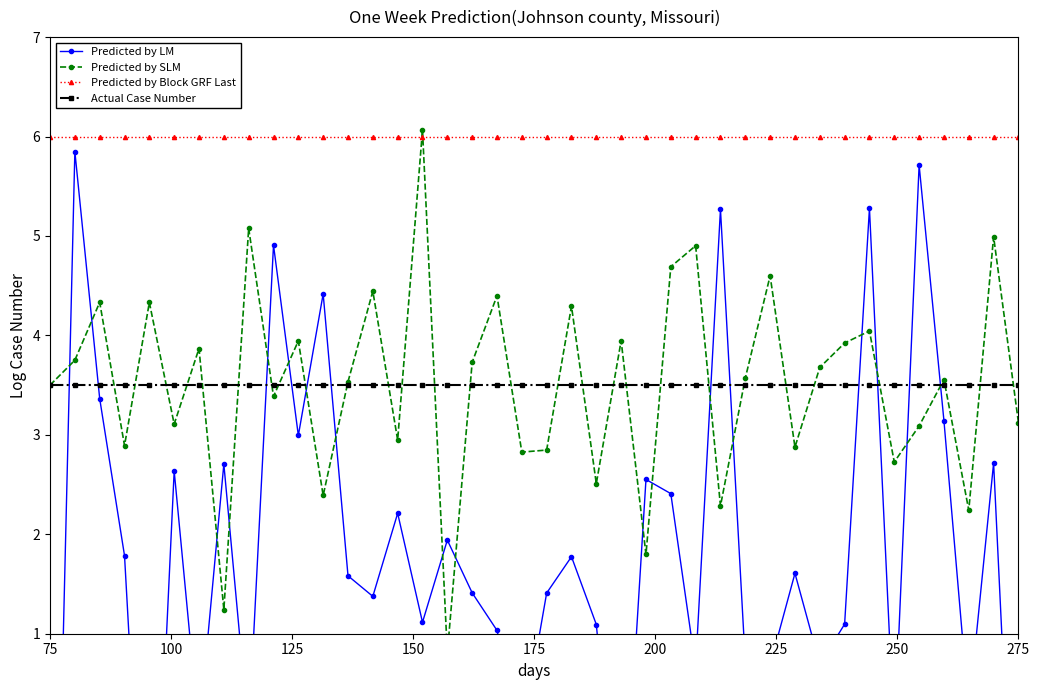

True or false: Predicted by Block GRF Last and Actual Case Number cross at least once.

False